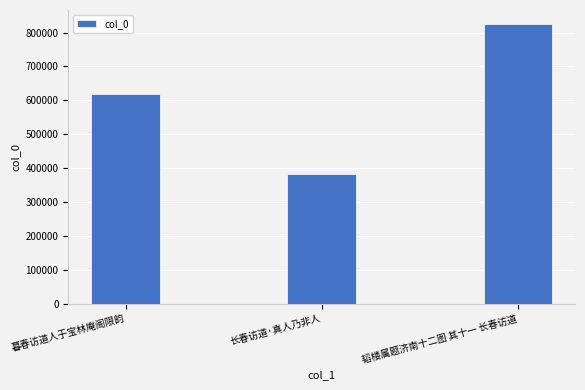

What position from the left is 暮春访道人于宝林庵阁限韵?

1